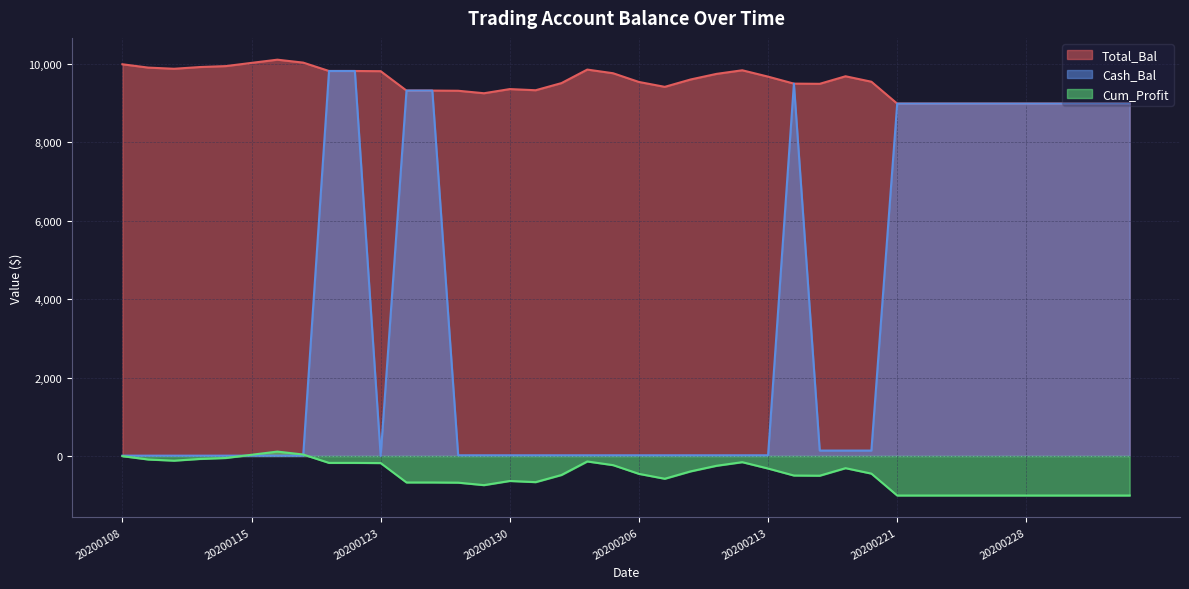

What is the spread (max minus min) of values at 20200205?

10000.0